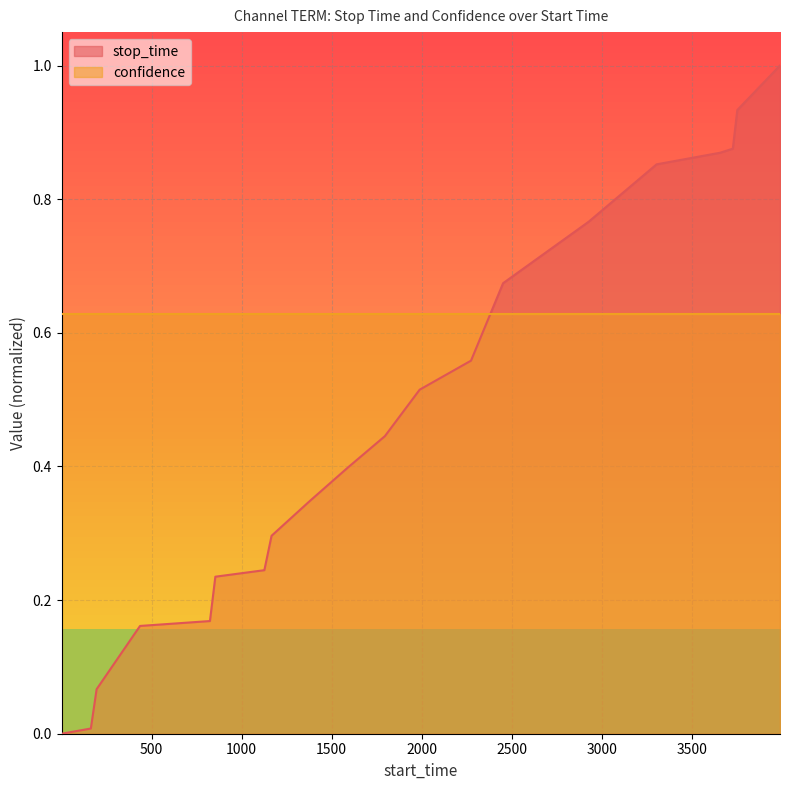

Rank the categories by value from lowest to highest.

1, 163, 195, 436, 824, 854, 1126, 1166, 1377, 1589, 1795, 1988, 2273, 2451, 2926, 3303, 3655, 3726, 3751, 3988